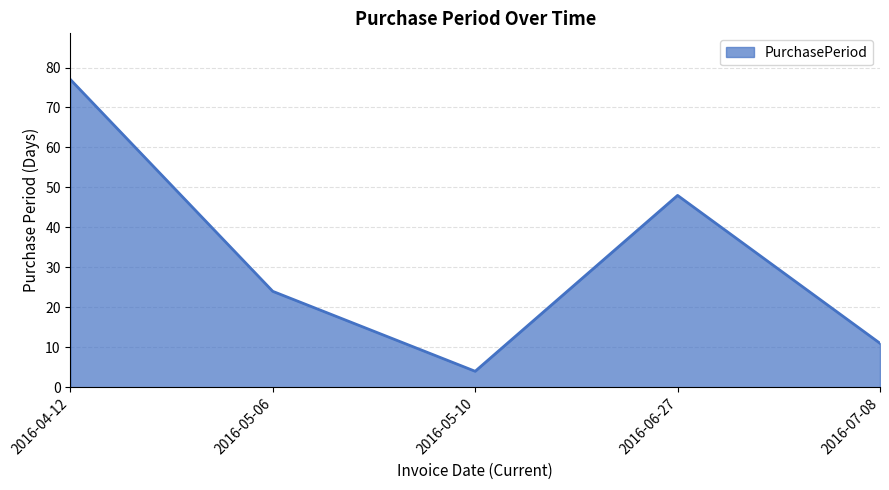

What is the difference between the maximum and second lowest values?

66